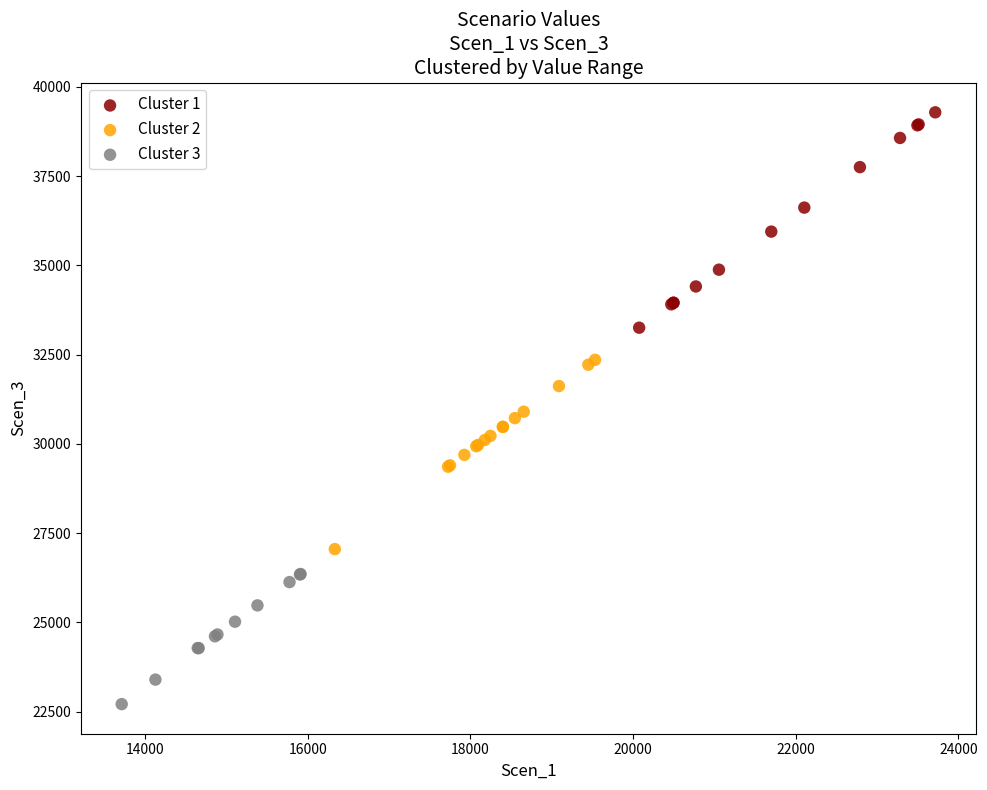

What are all the series names shown in the legend?

Cluster 1, Cluster 2, Cluster 3